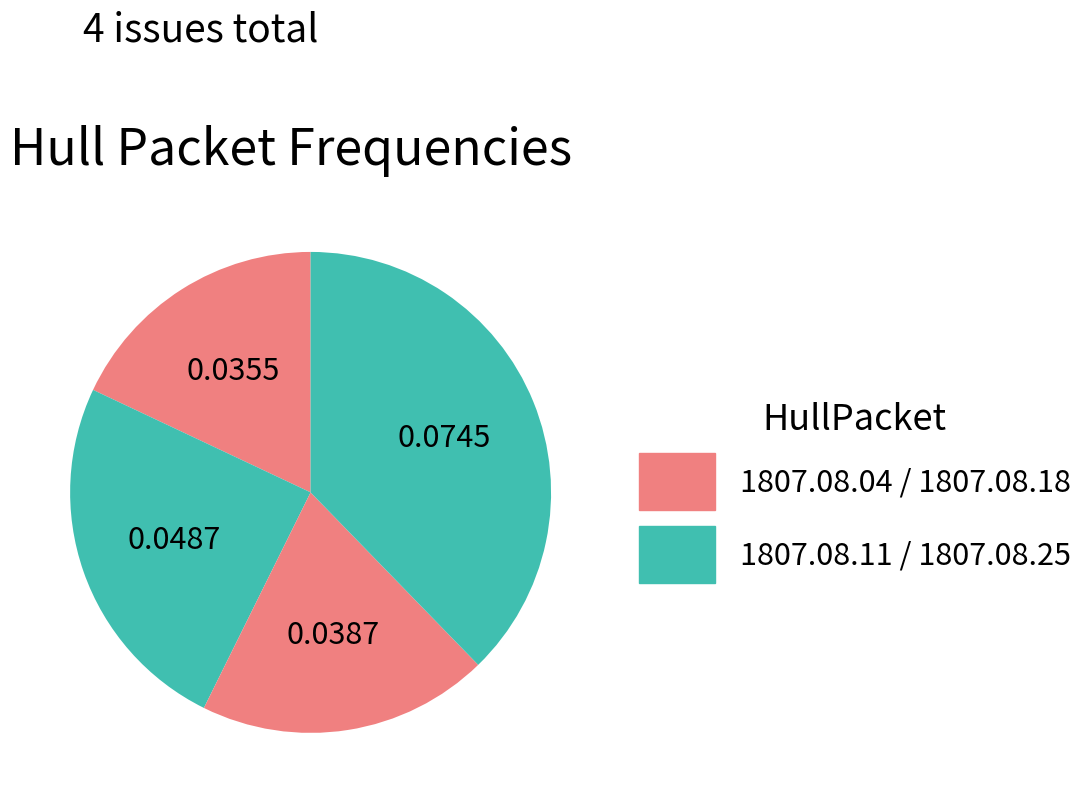

What is the smallest slice in the pie chart?

1807.08.04_HullPacket